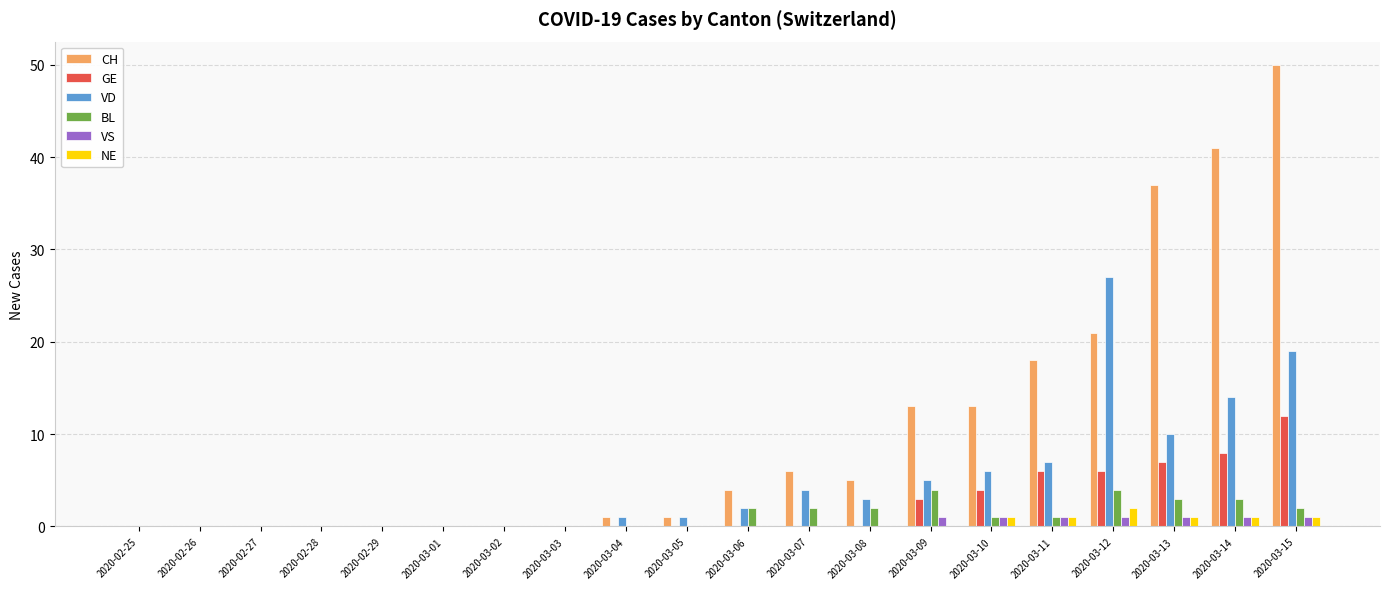

How many categories are shown in the chart?

20